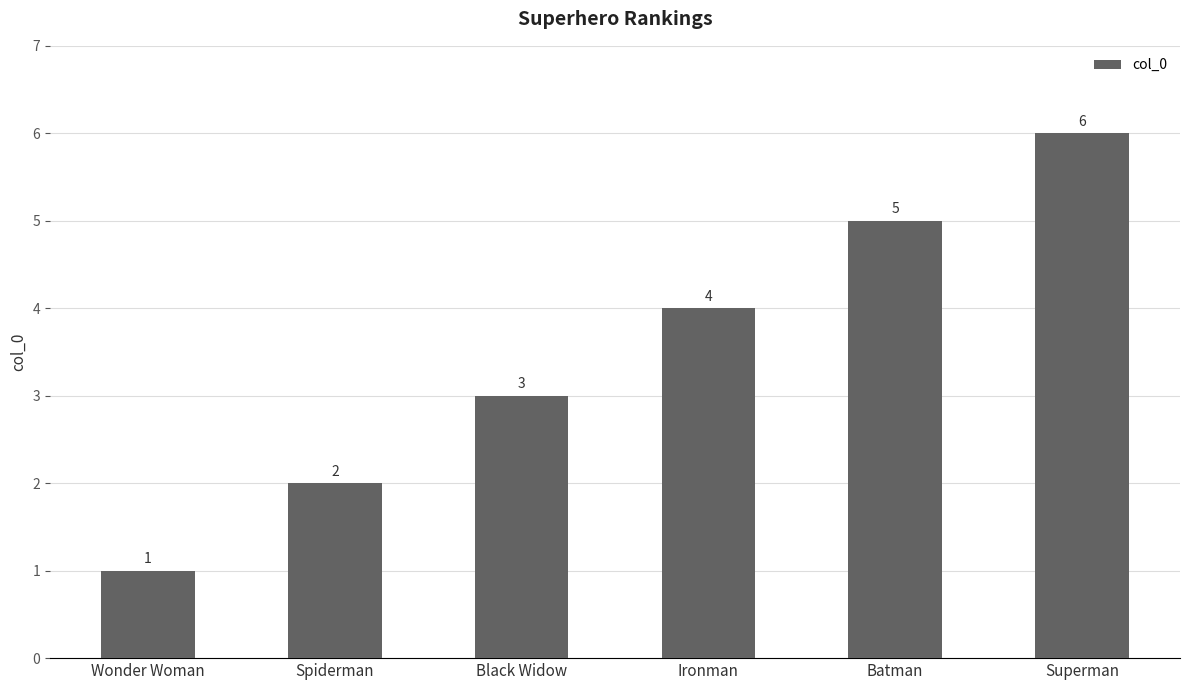

Which label corresponds to the smallest value in the chart?

Wonder Woman